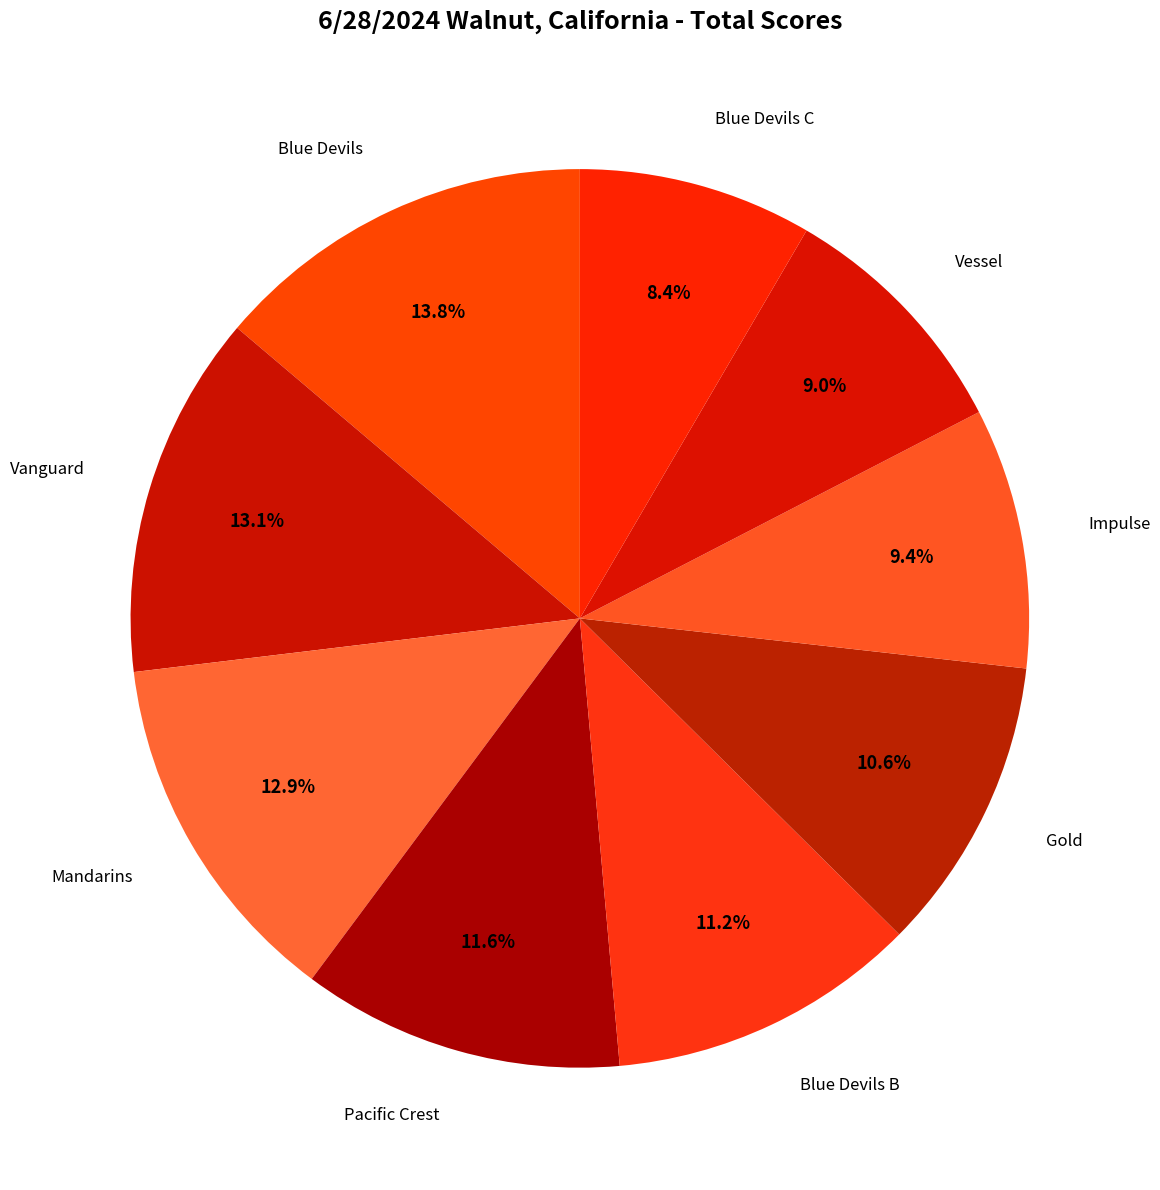

Which has a higher value, Vessel or Blue Devils B?

Blue Devils B